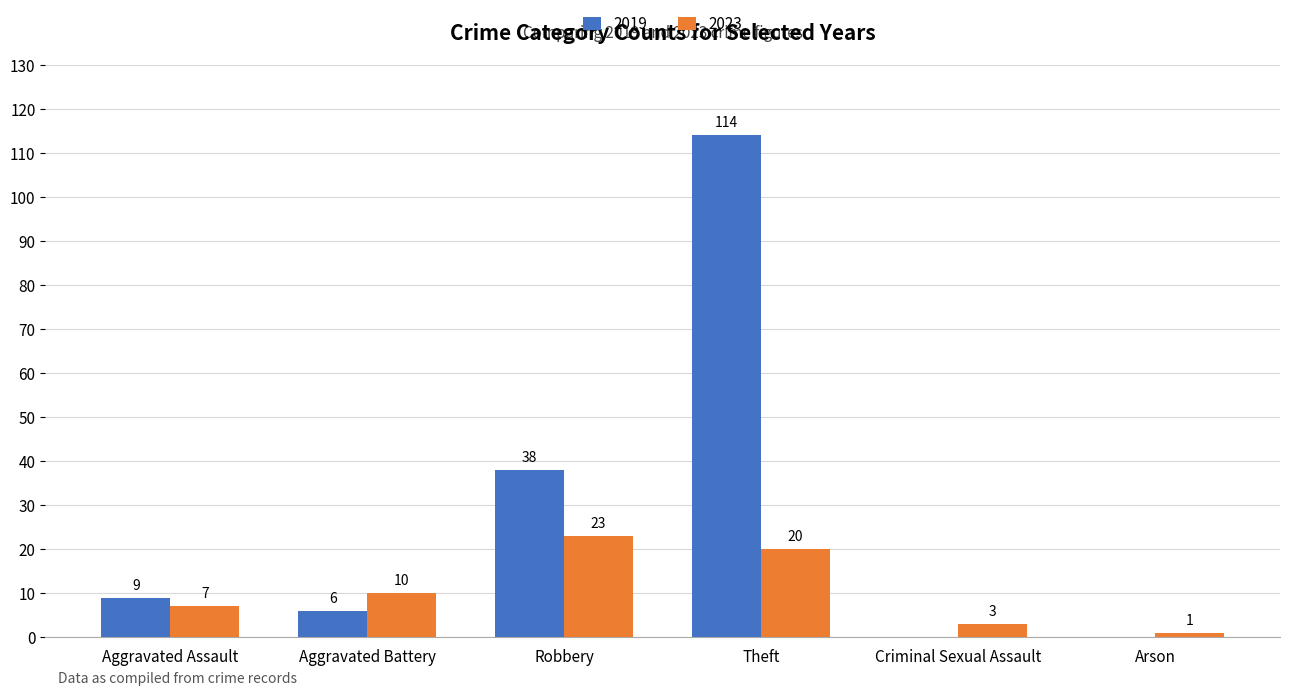

Which series has the largest range (max minus min)?

2019